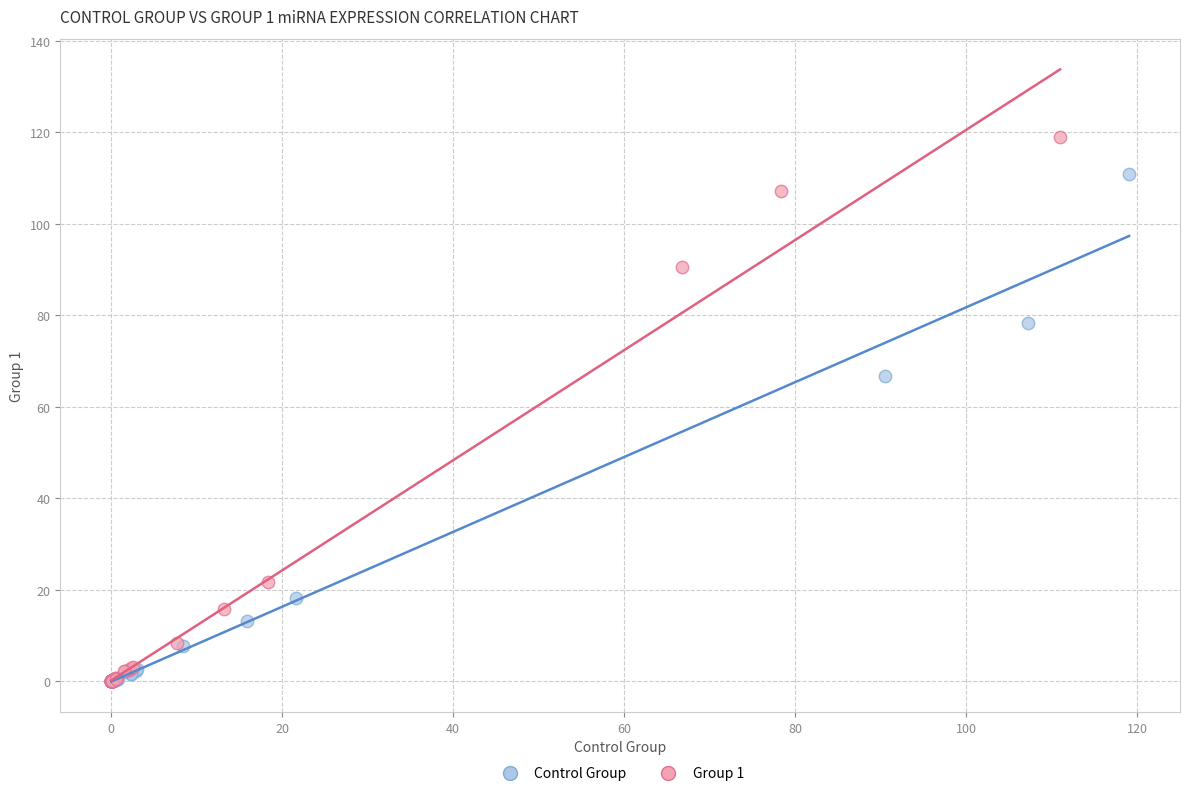

Which series contains the highest Y value?

Group 1